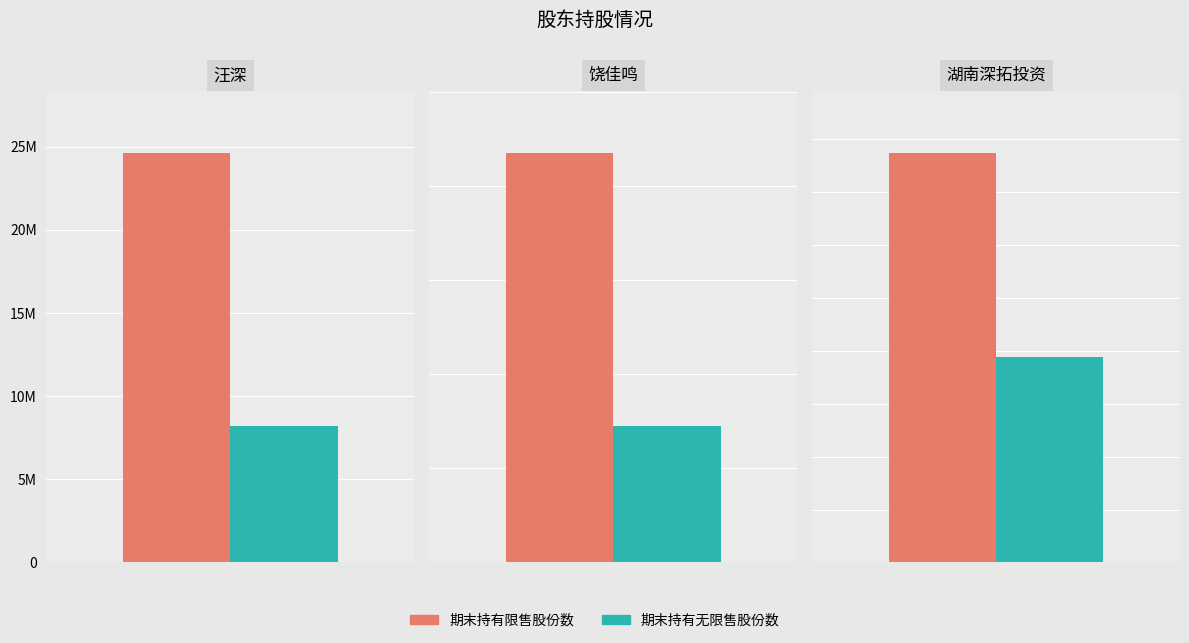

Which category has the highest value across all series?

汪深